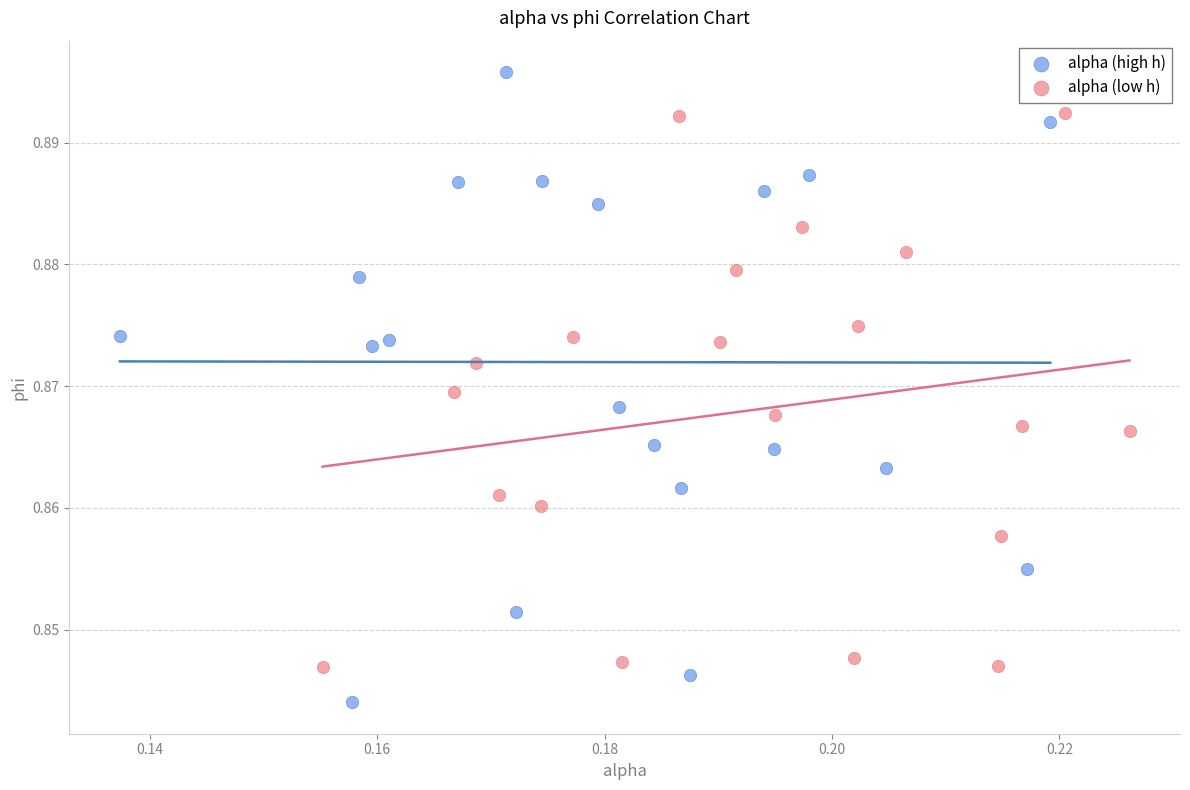

Which series reaches the minimum Y coordinate?

alpha (high h)